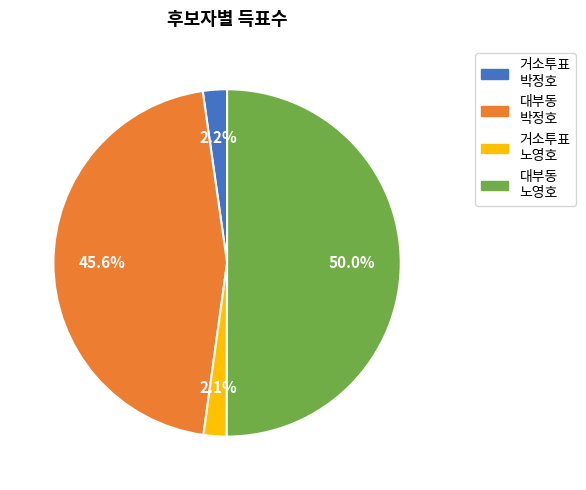

Which slice is the smallest?

거소투표